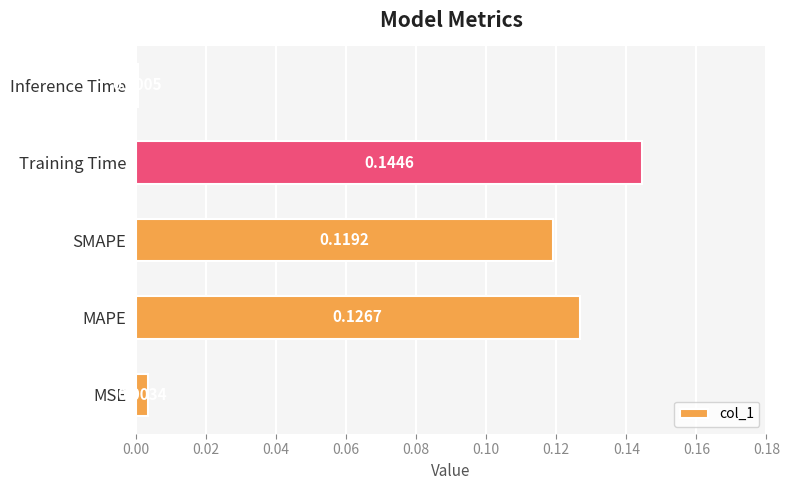

How many series are shown in this chart?

1